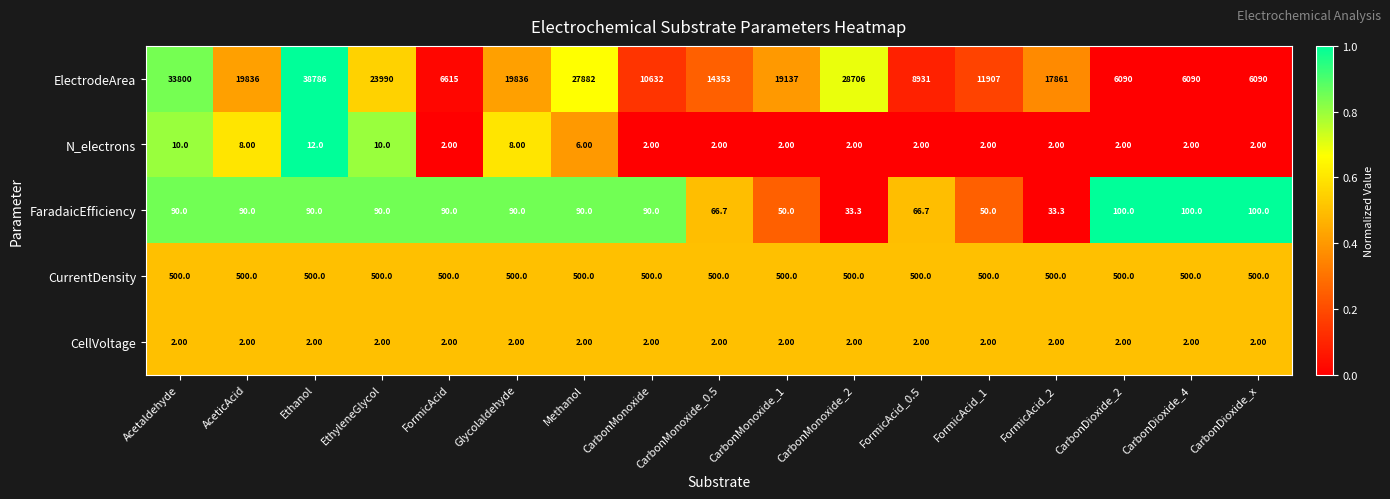

Which series changed the most between Acetaldehyde and FormicAcid_2?

ElectrodeArea